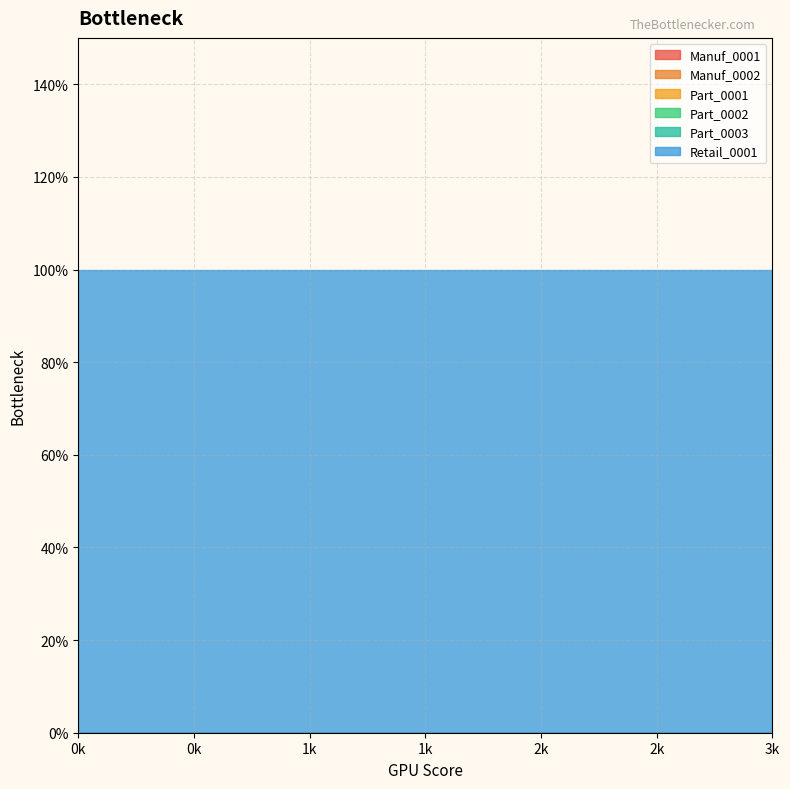

True or false: Manuf_0002 has more than 0 points higher than both neighbors.

False